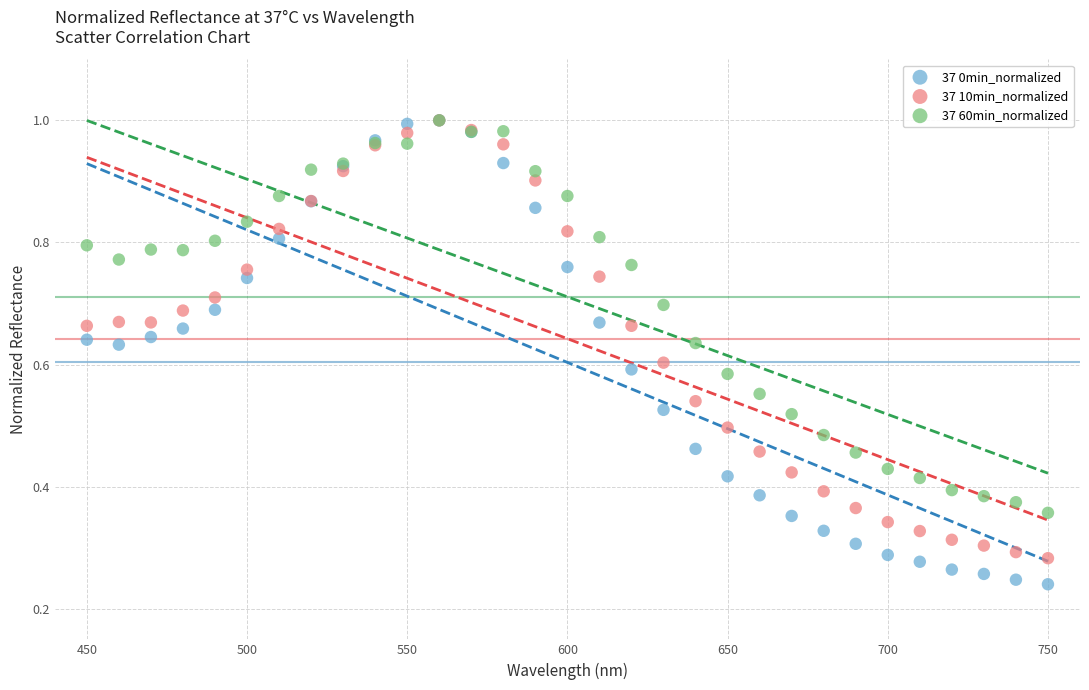

What are all the series names shown in the legend?

37 0min_normalized, 37 10min_normalized, 37 60min_normalized